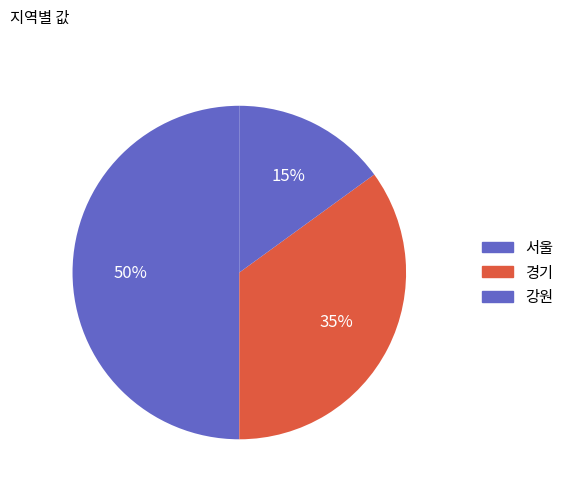

Is it true that 서울 is 41% of the pie?

False